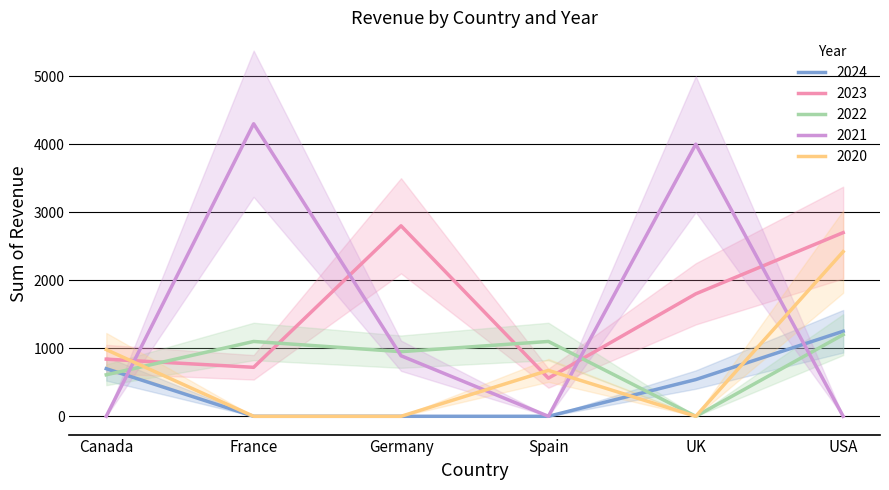

Reading left to right, what are all the values shown in this chart?

2024: 700	0	0	0	540	1250
2023: 840	720	2800	560	1800	2700
2022: 610	1100	950	1100	0	1200
2021: 0	4300	890	0	4000	0
2020: 980	0	0	675	0	2420